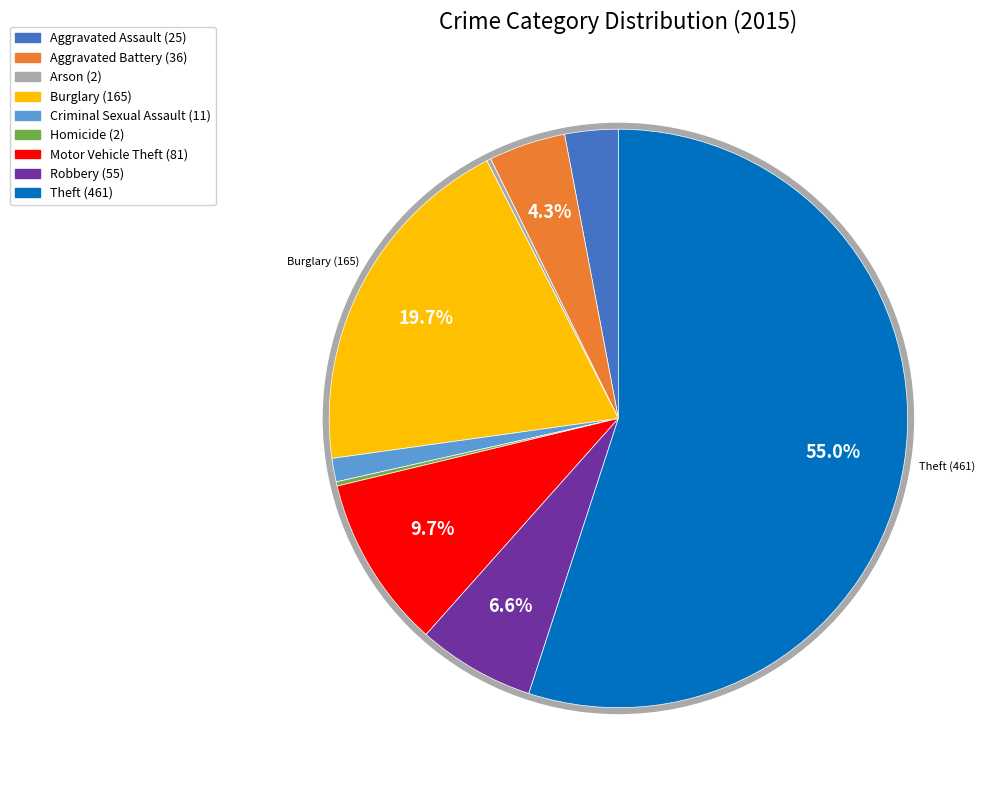

What is the change in value from Criminal Sexual Assault to Motor Vehicle Theft?

+70